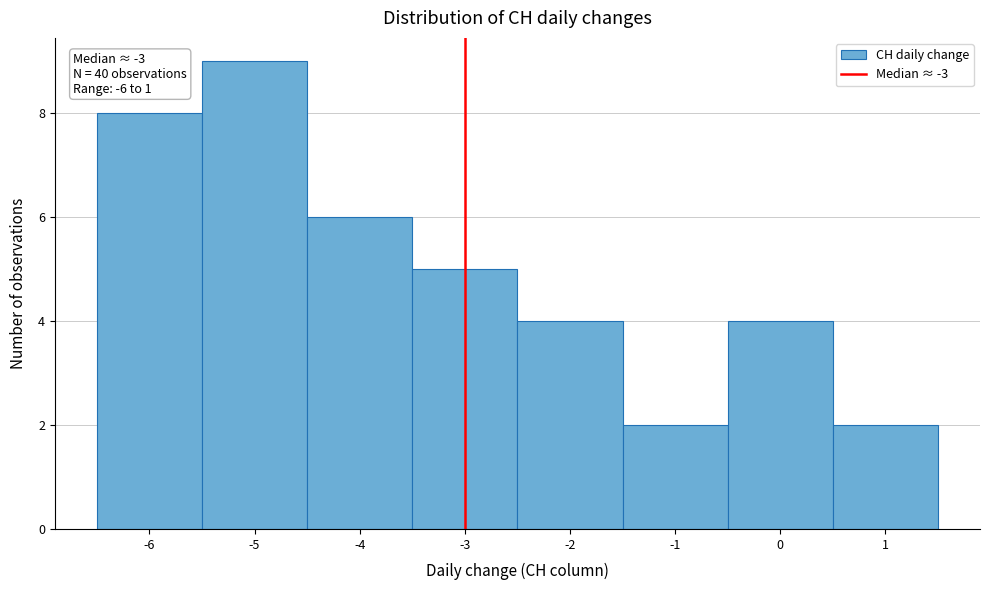

Which range on the x-axis has the tallest bar?

-5.5 to -4.5